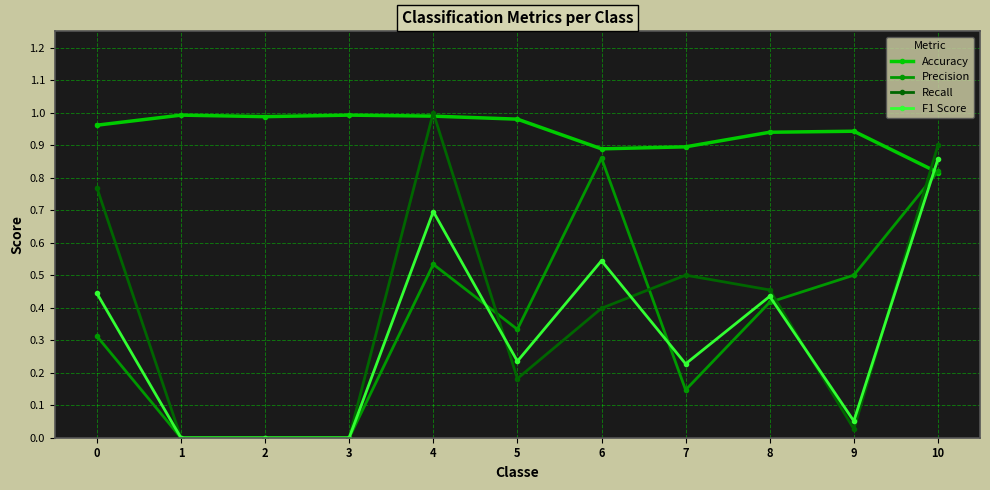

True or false: Accuracy has a value of 1.0 at 3.

True